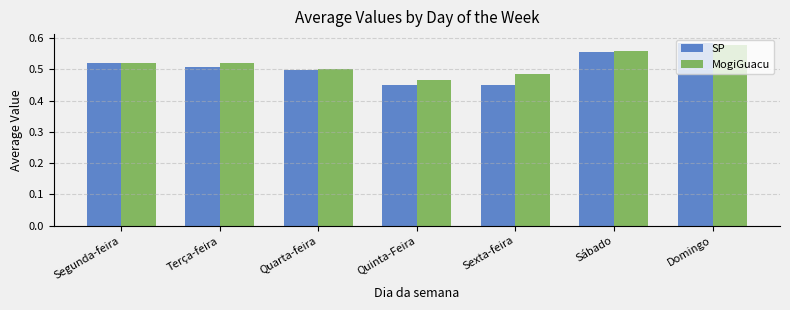

What is the sum of the MogiGuacu values at Domingo and Quarta-feira?

1.1